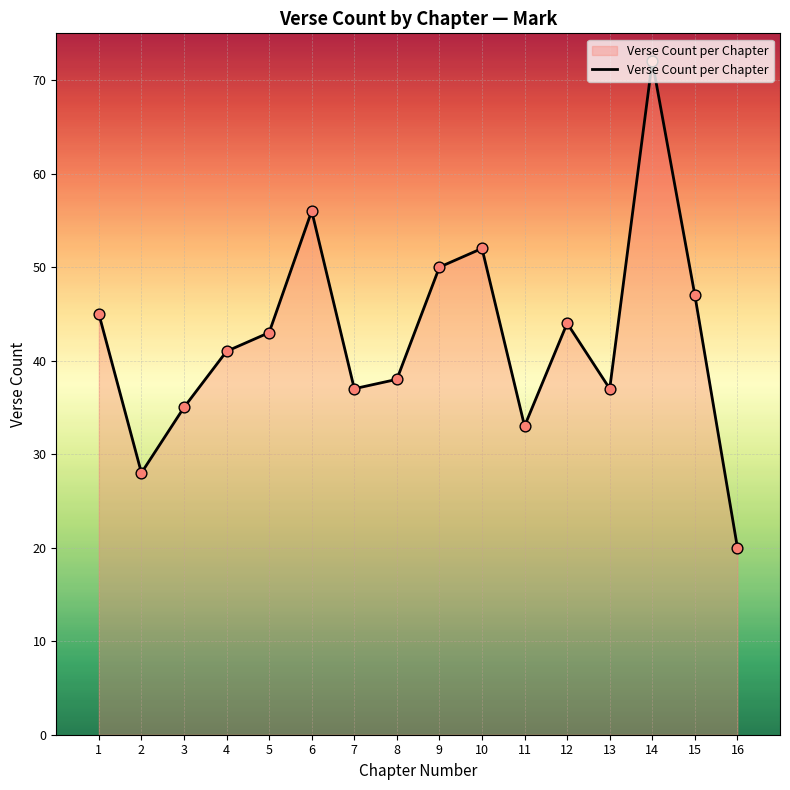

What is the change in value from 11 to 12?

+11